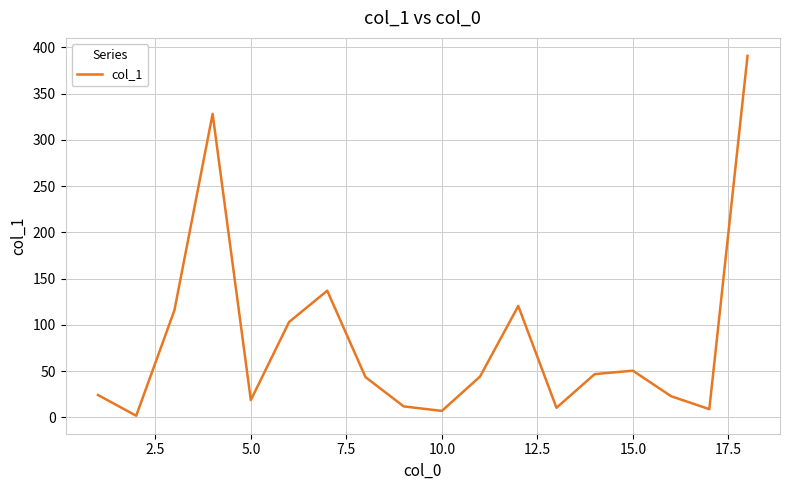

What is the greatest value displayed?

390.9